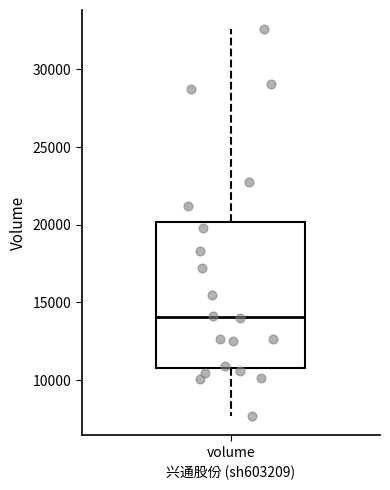

Transcribe this box plot: give where the median line is, the range the box spans, and where the two whiskers end, as read against the y-axis. The values are not printed on the chart, so give them approximately, as read against the axis.

median 14000, box 11000 to 20000, whiskers 7500 to 32500